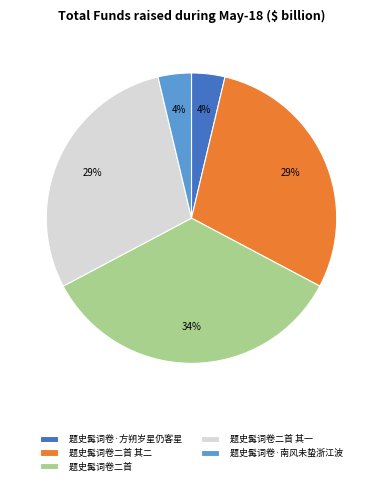

What percentage is the 题史髯词卷二首 其二 slice, to the nearest percent?

29%